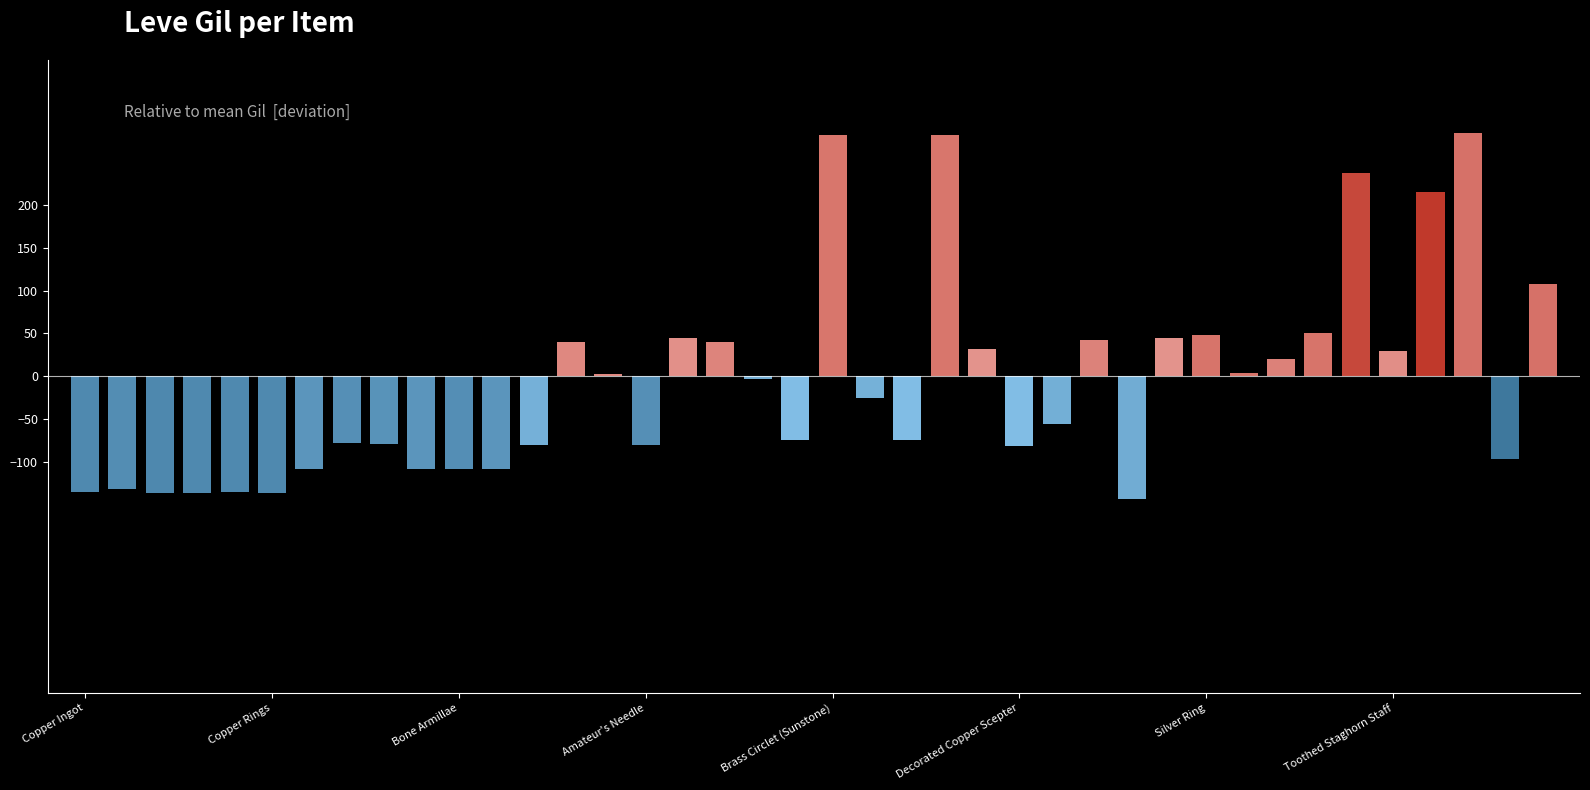

What is the label of the 14th bar from the left?

Fang Earrings